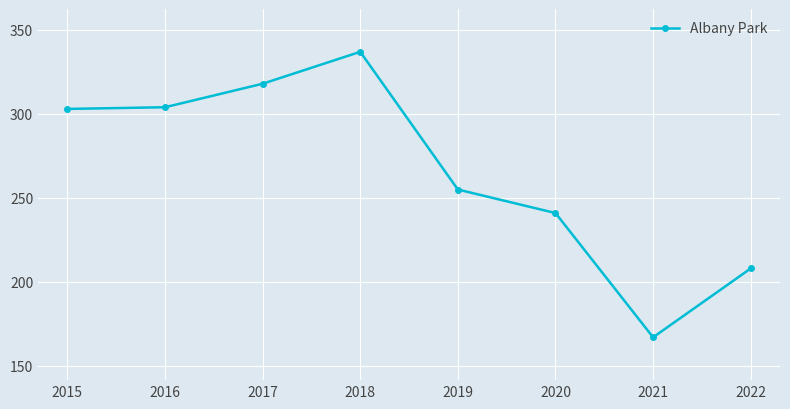

Reading right to left, extract all data points from this chart.

208	167	241	255	337	318	304	303